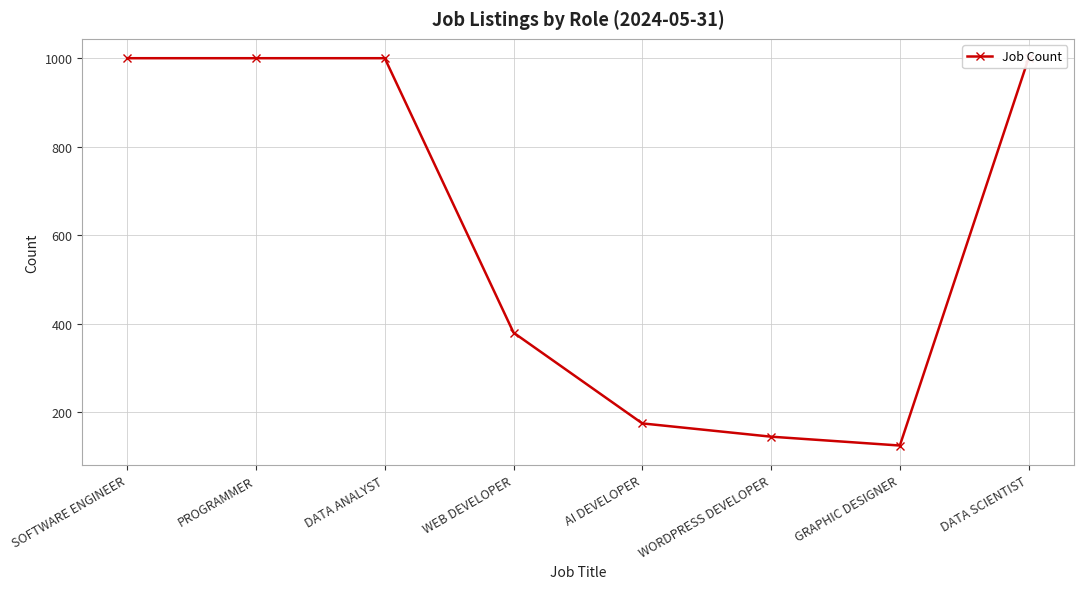

Rank the categories by value from highest to lowest.

SOFTWARE ENGINEER, PROGRAMMER, DATA ANALYST, DATA SCIENTIST, WEB DEVELOPER, AI DEVELOPER, WORDPRESS DEVELOPER, GRAPHIC DESIGNER